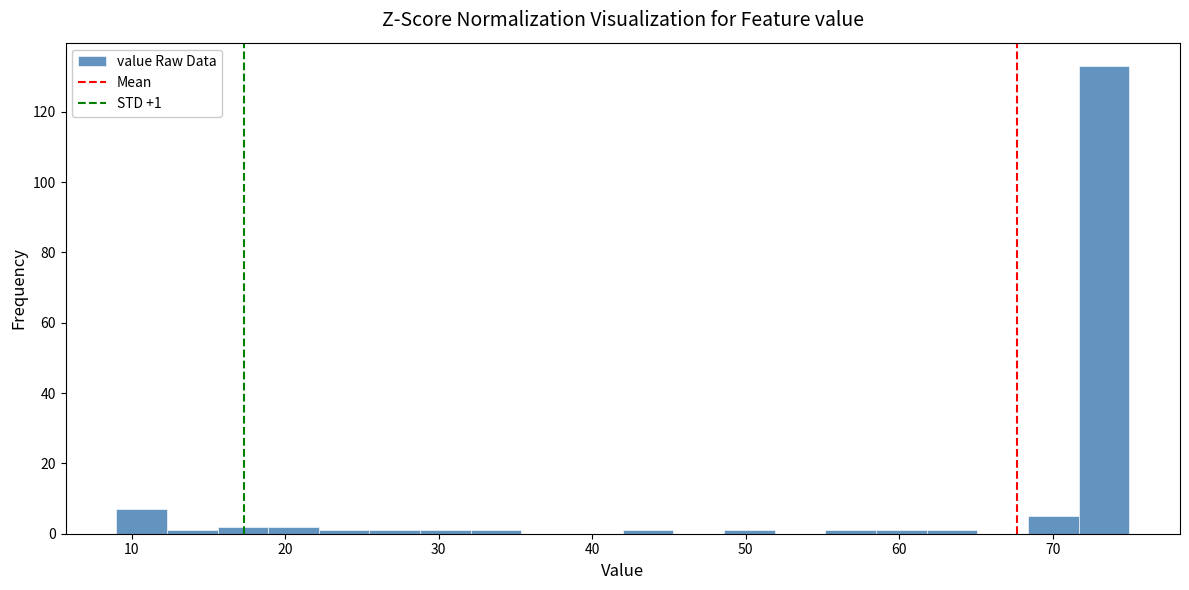

Around what value on the x-axis is the tallest bar? Give the approximate position of its centre, as read against the axis.

73